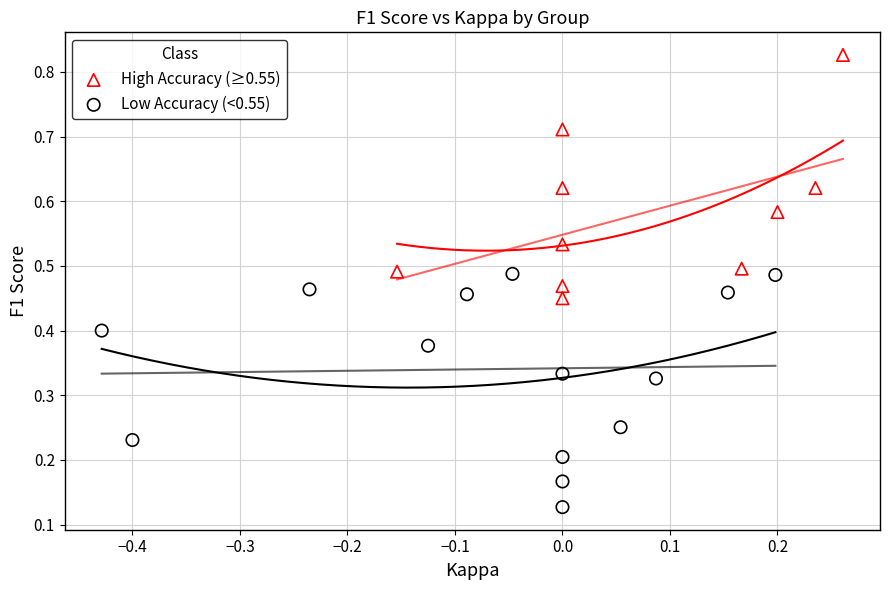

Which series contains the highest Y value?

High Accuracy (≥0.55)